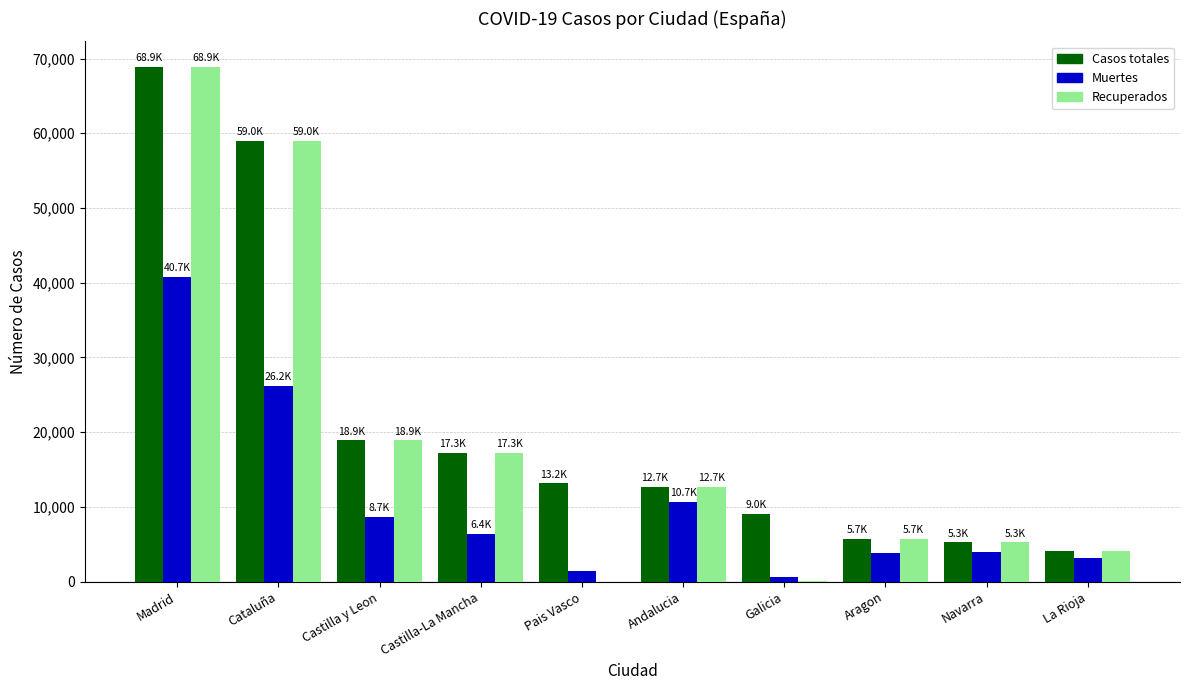

Which series has the widest spread of values?

Recuperados